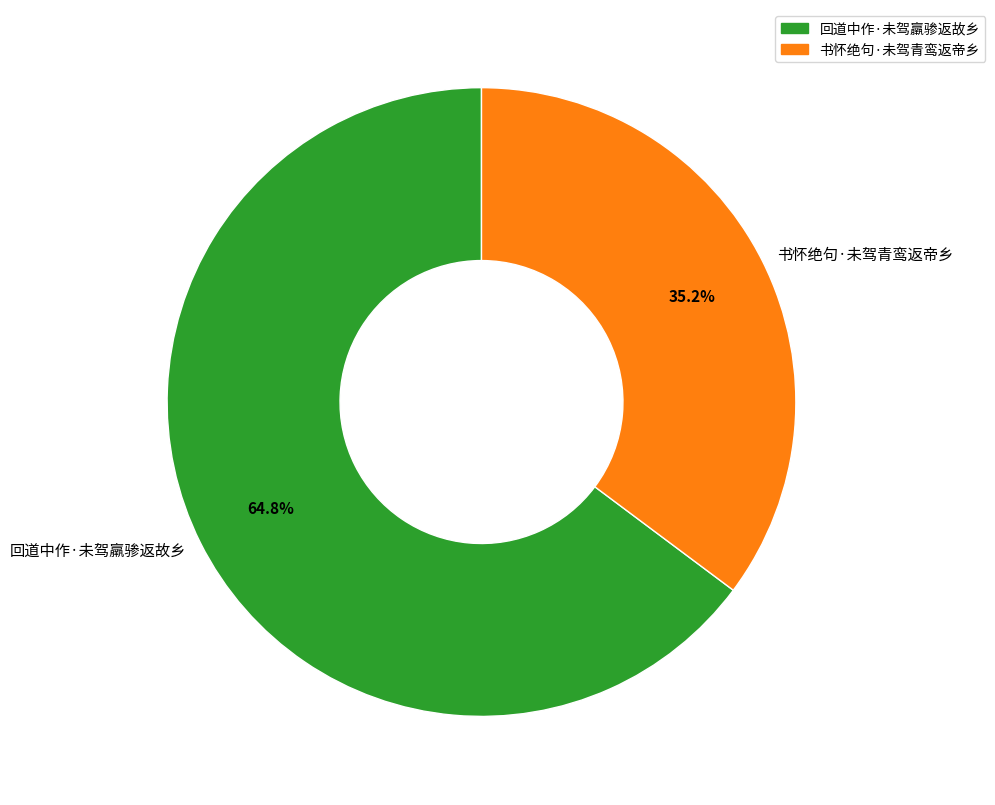

Approximately how many times larger is the value at 书怀绝句·未驾青鸾返帝乡 compared to 回道中作·未驾羸骖返故乡?

0.5